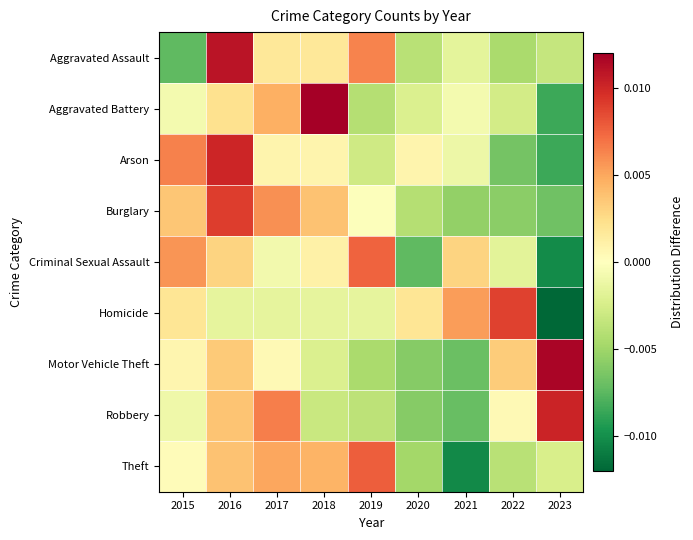

At which category is the sum across all series the highest?

2016